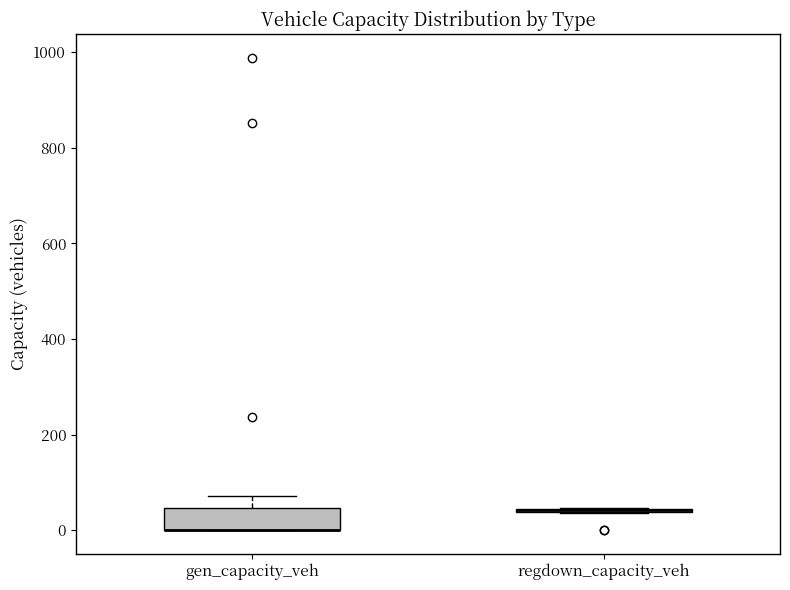

Comparing the boxes themselves (not the whiskers), which one is the tallest?

gen_capacity_veh